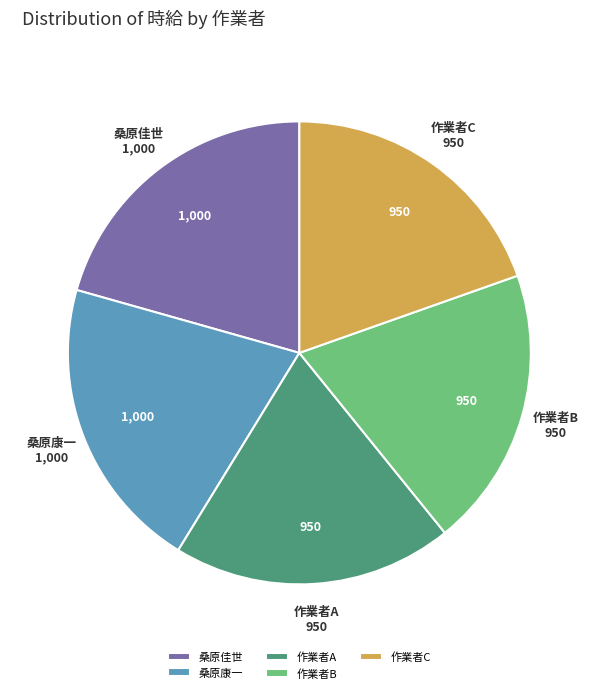

Is there a majority slice in this chart?

No